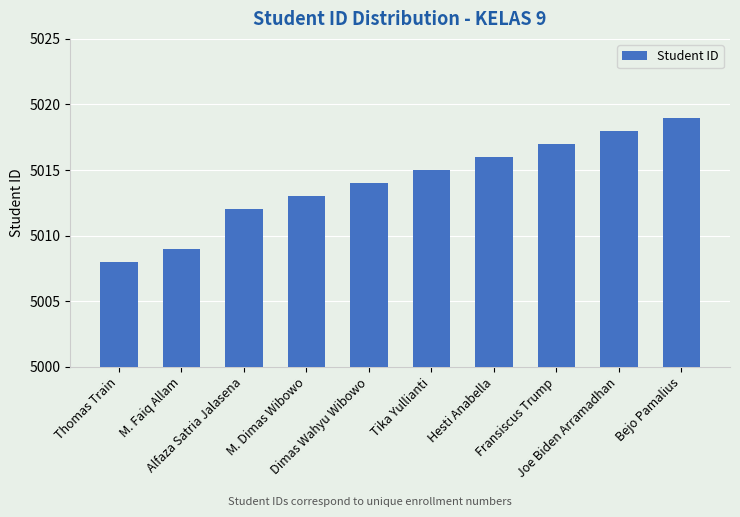

What is the difference between the second highest and minimum values?

10